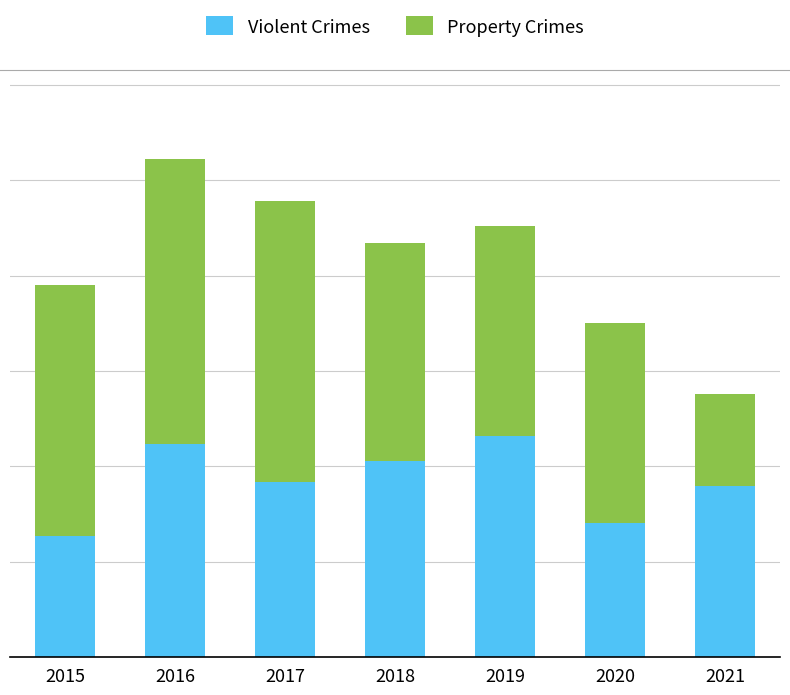

Does the chart contain any negative values?

No